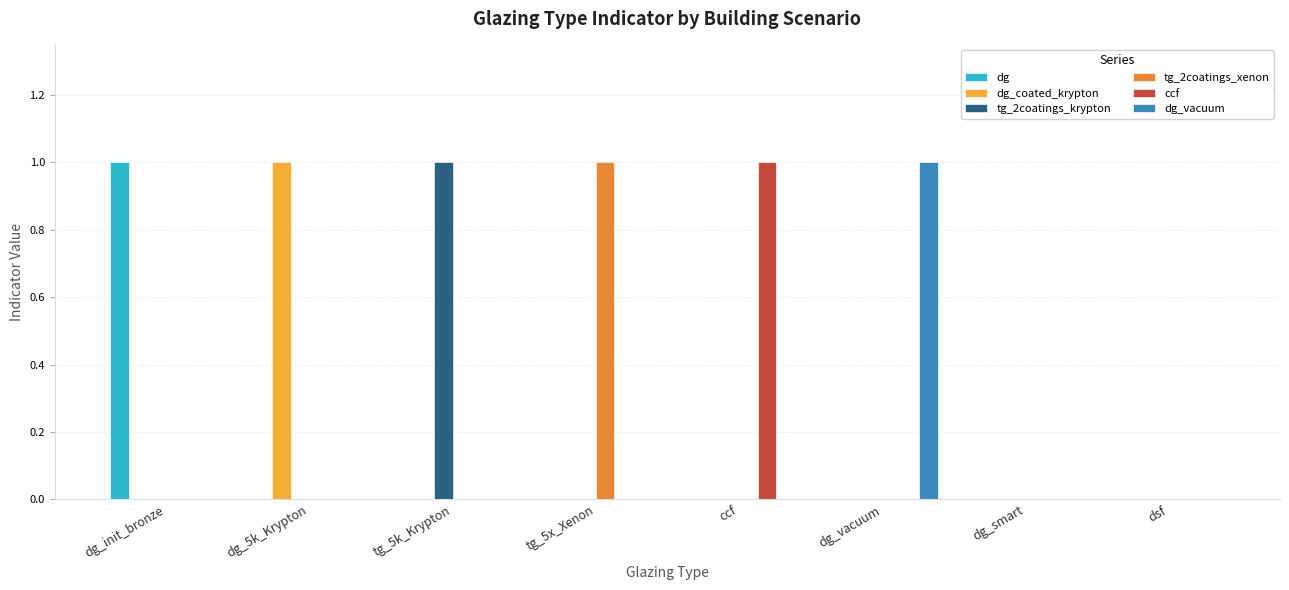

The dg_vacuum series shows 1 at dg_vacuum. True or false?

True